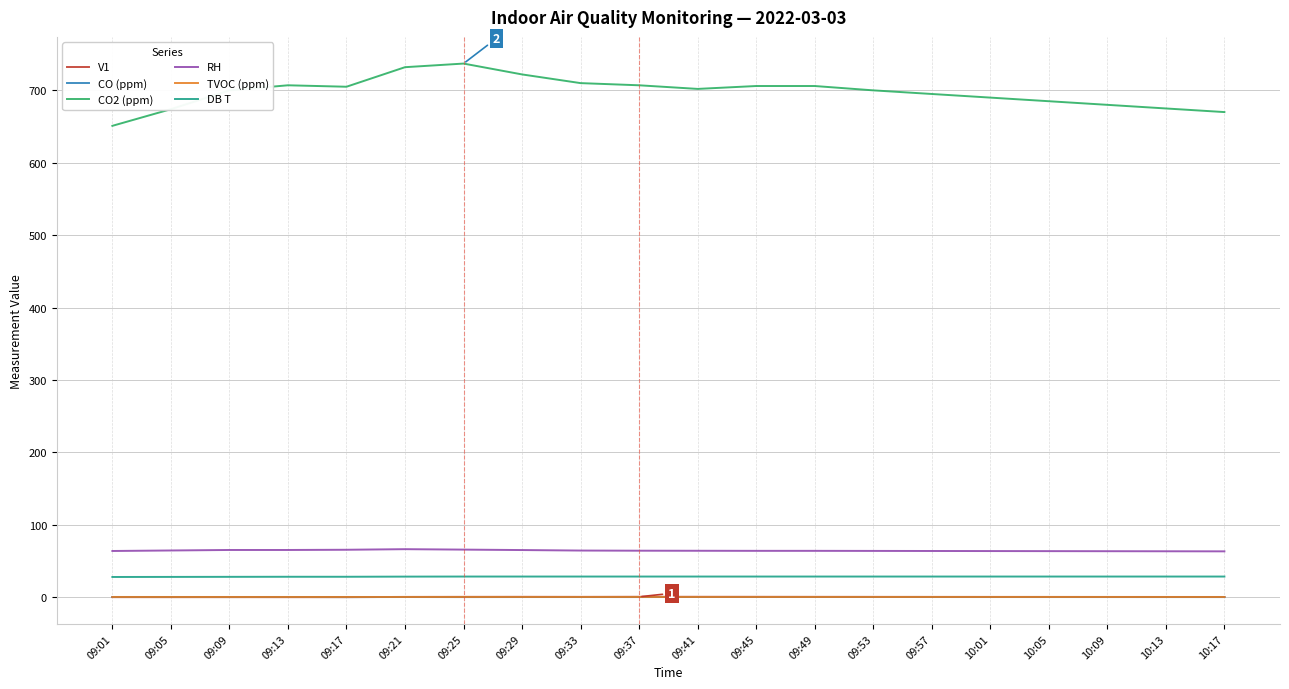

Which series has the largest total across all categories?

CO2 (ppm)